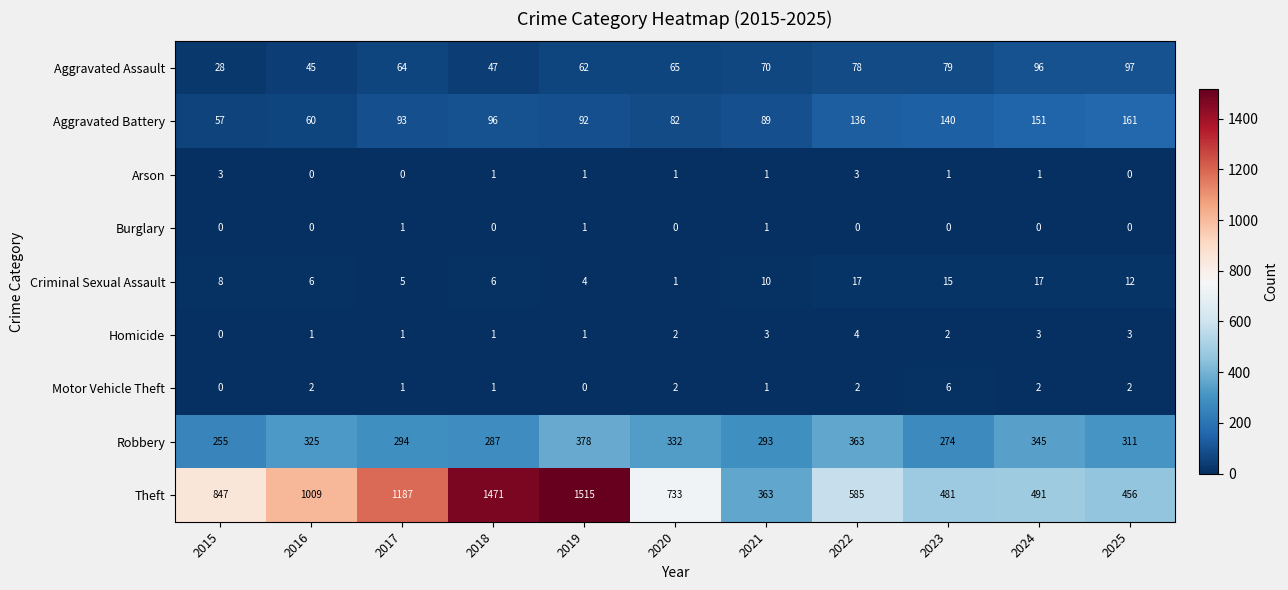

How many categories are shown in the chart?

11